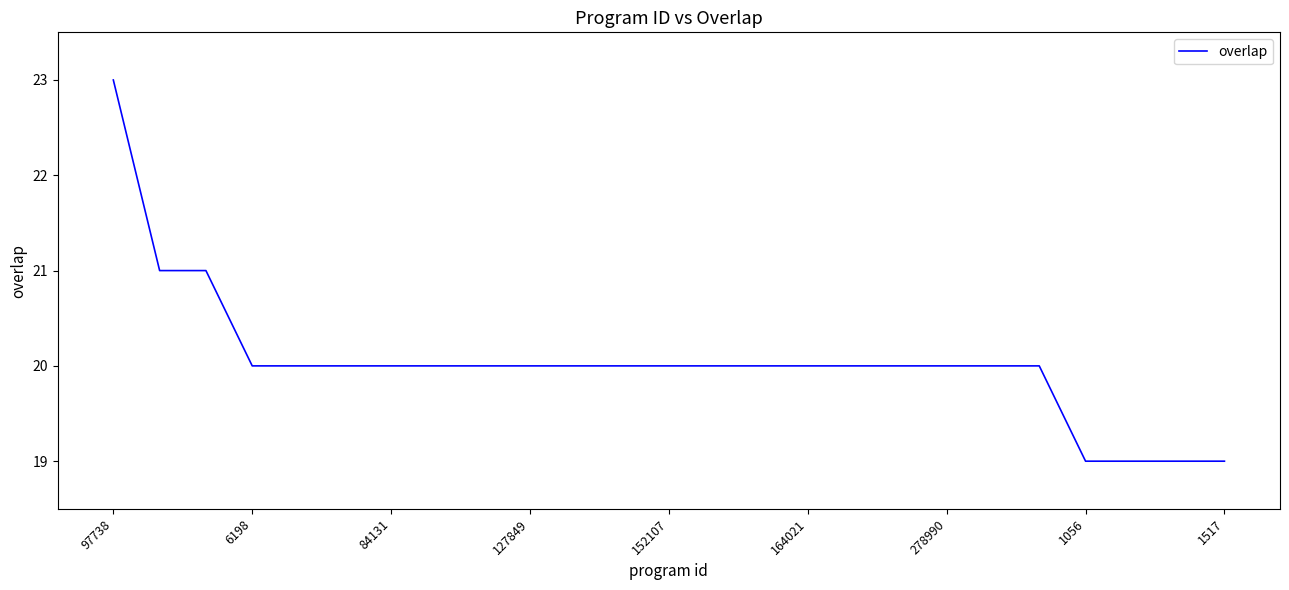

What is the greatest value displayed?

23